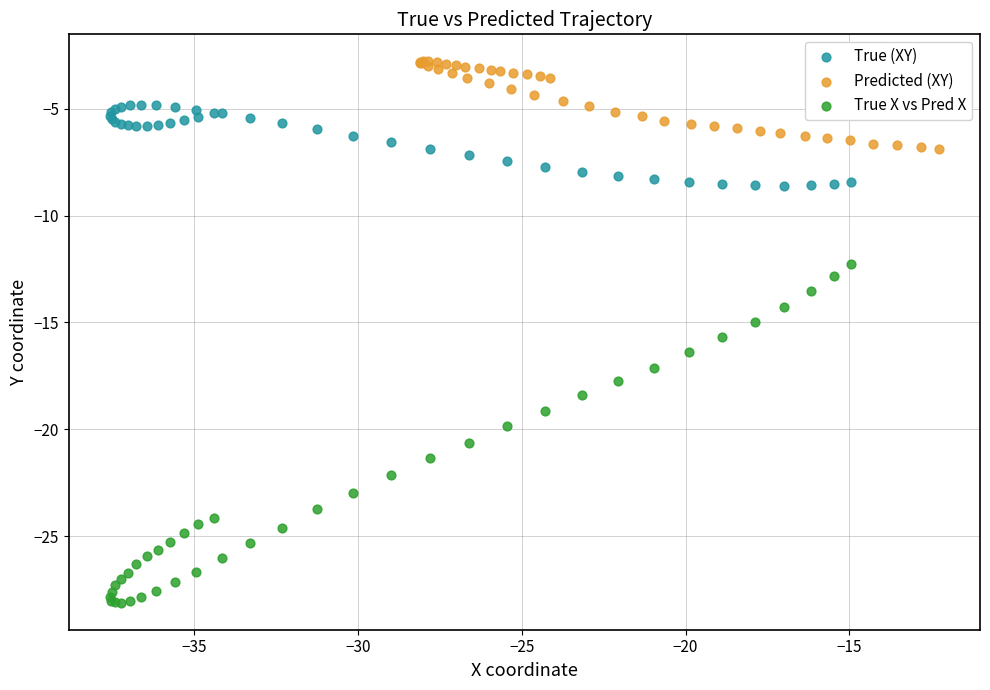

Which series has the widest spread of Y values?

True X vs Pred X